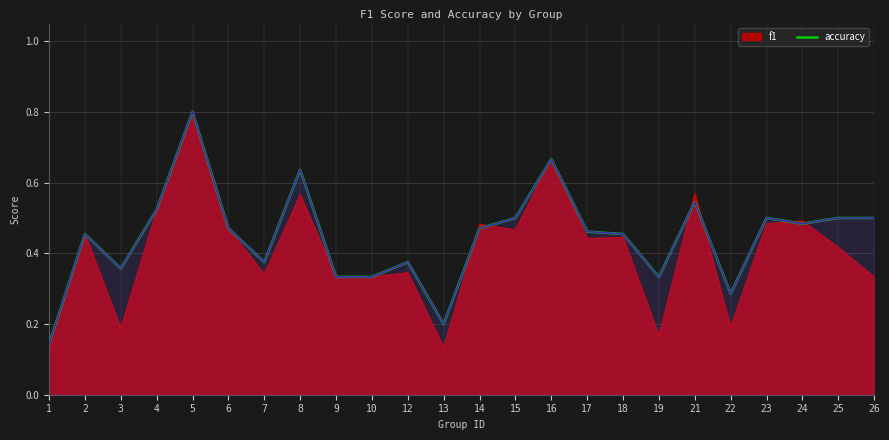

The accuracy series shows 0.8 at 23. True or false?

False